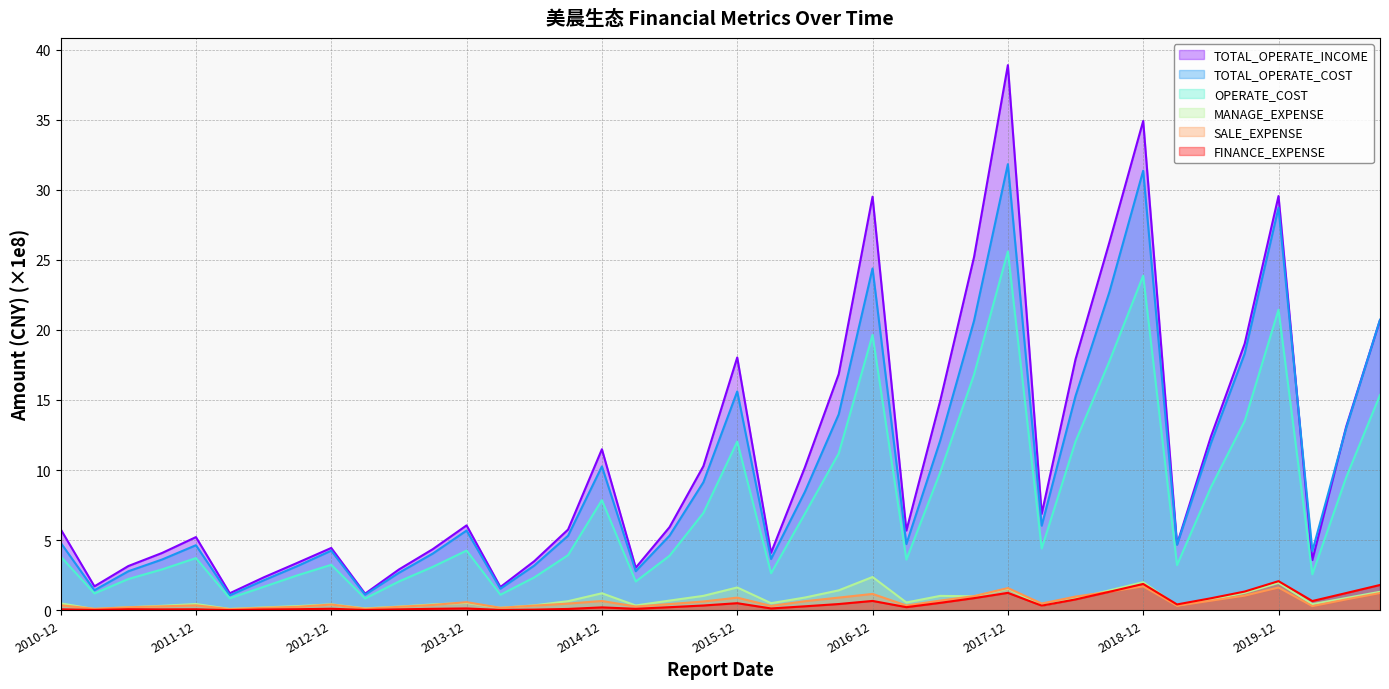

Where is the first local minimum for SALE_EXPENSE?

2011-03